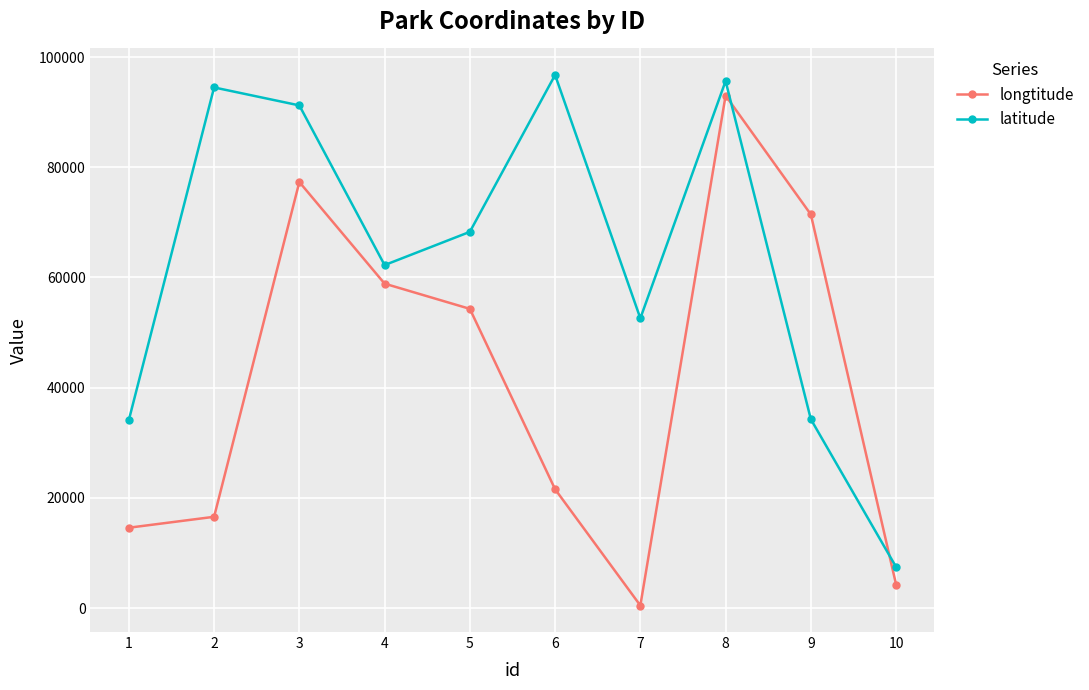

At which category is the sum across all series the highest?

8